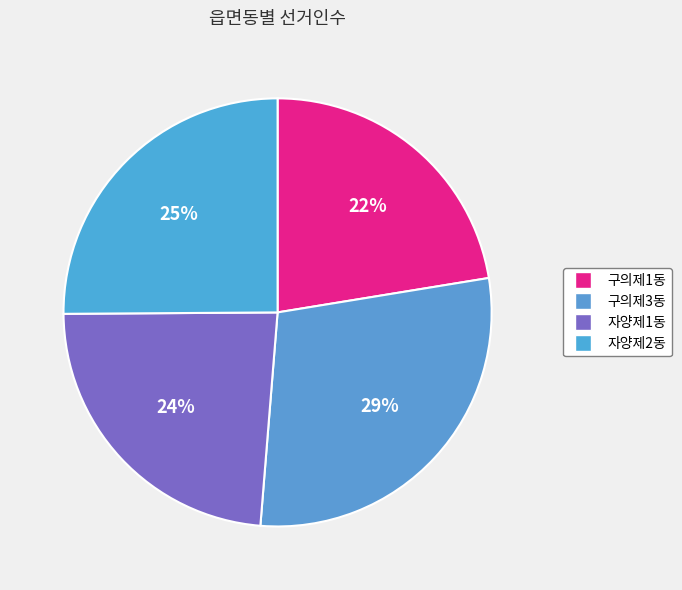

Count the number of slices in the pie.

4